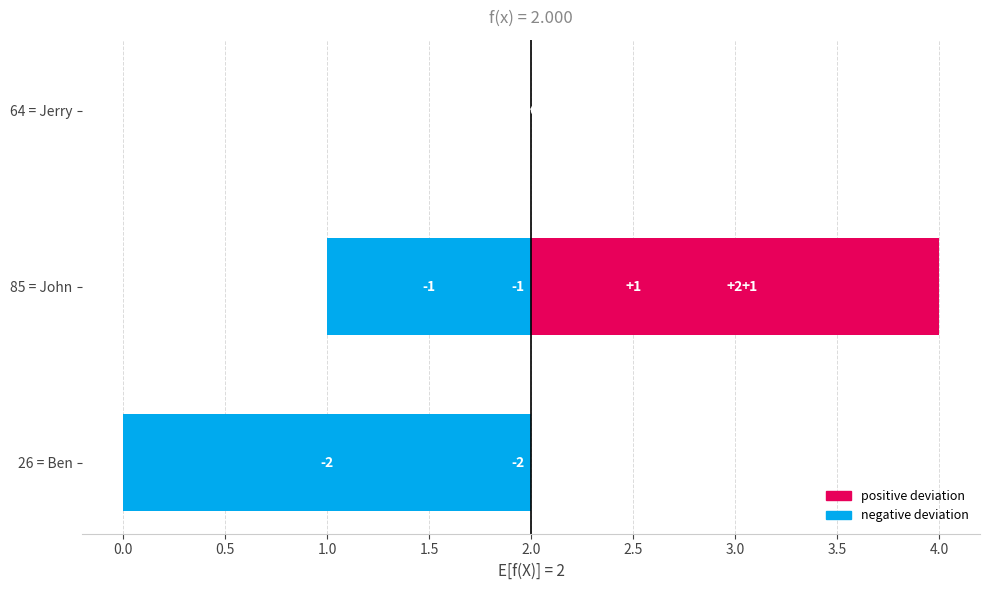

What is the greatest value displayed?

2